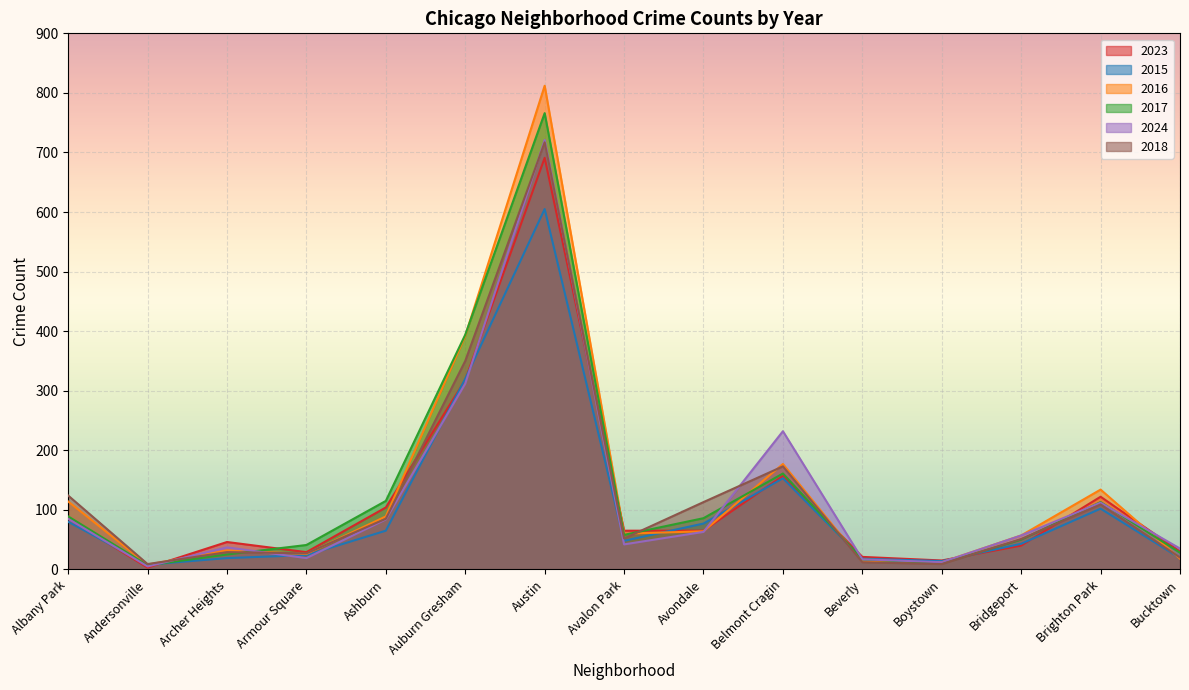

Is it true that 2015 equals 14 at Boystown?

True